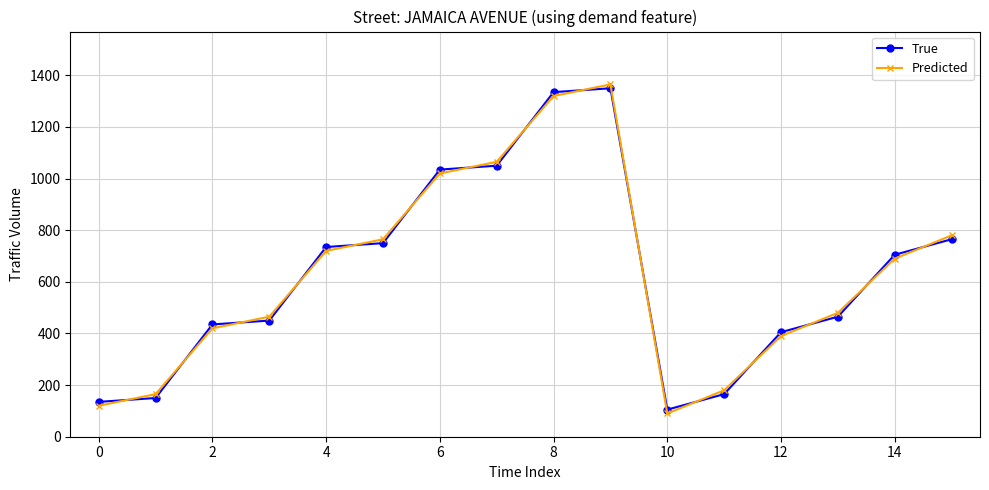

What is the minimum value for True?

105.0